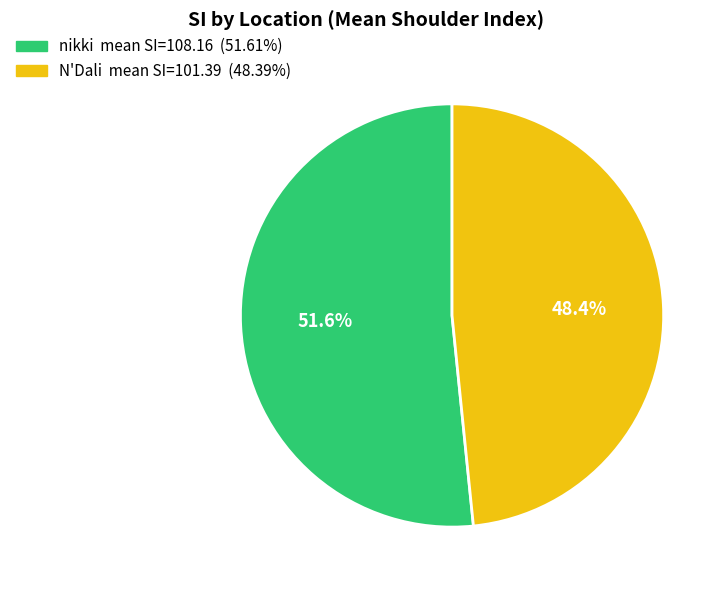

Which has a higher value, N'Dali or nikki?

nikki